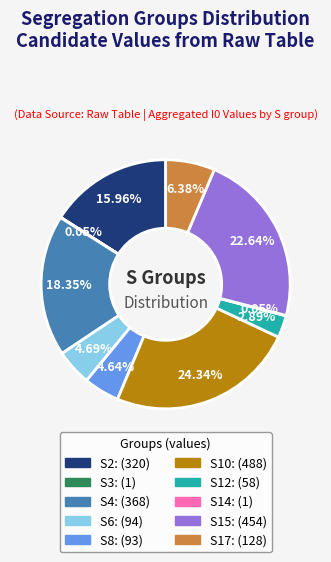

Approximately how many times larger is the value at S2 compared to S4?

0.9